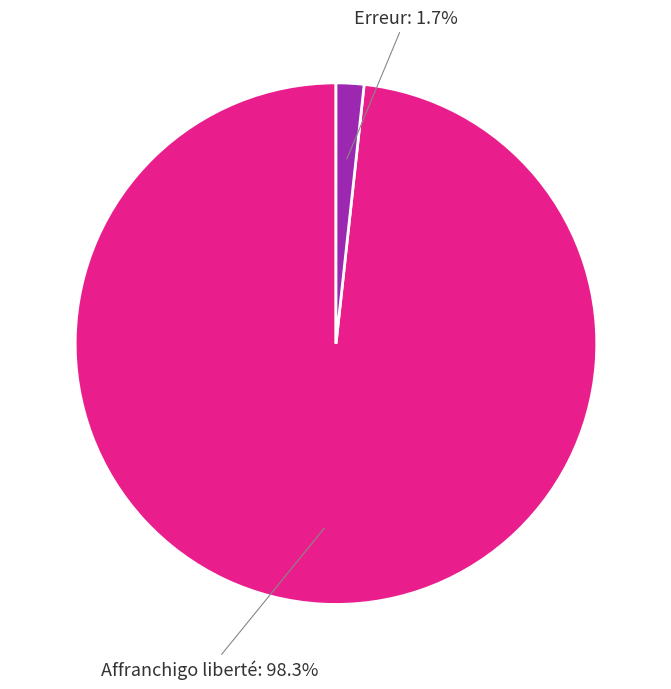

How many slices are in this pie chart?

2